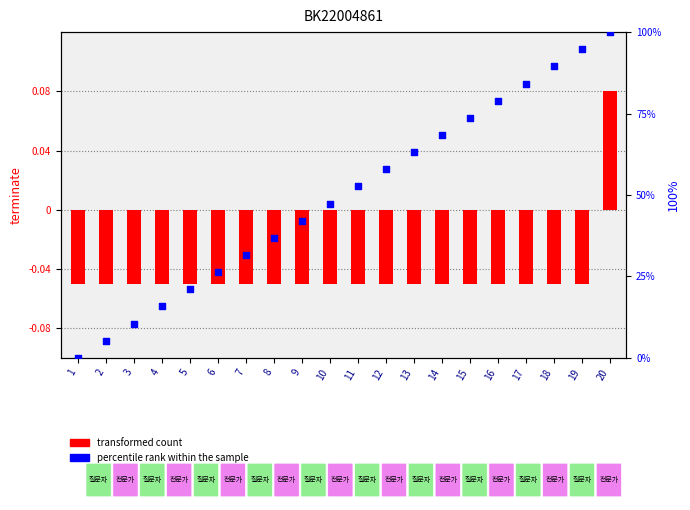

Which series reaches the maximum Y coordinate?

percentile rank within the sample